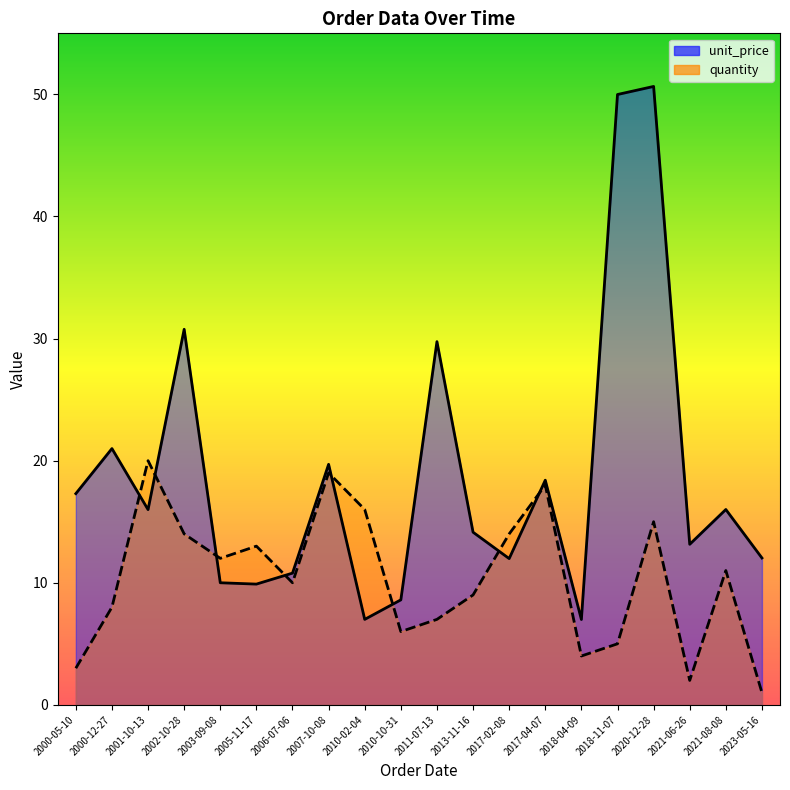

How many data points in unit_price are less than 15?

10